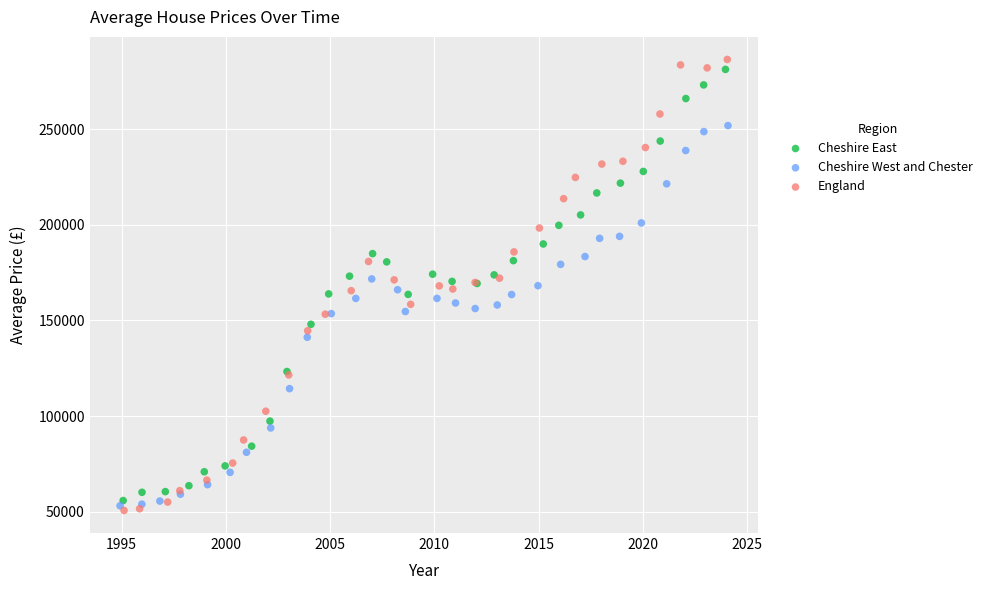

What are all the series names shown in the legend?

Cheshire East, Cheshire West and Chester, England